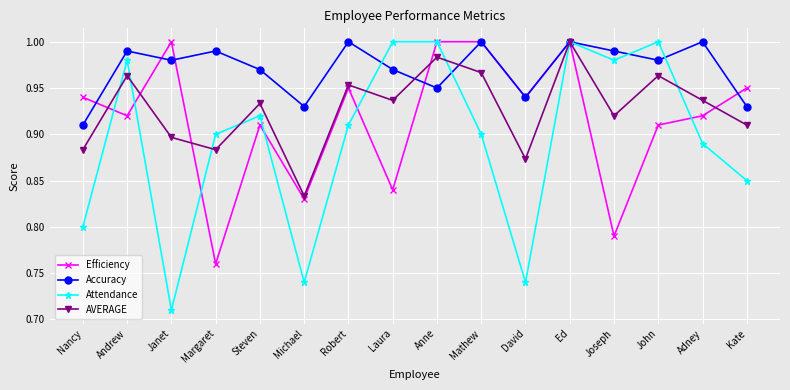

Which series has the largest total across all categories?

Accuracy